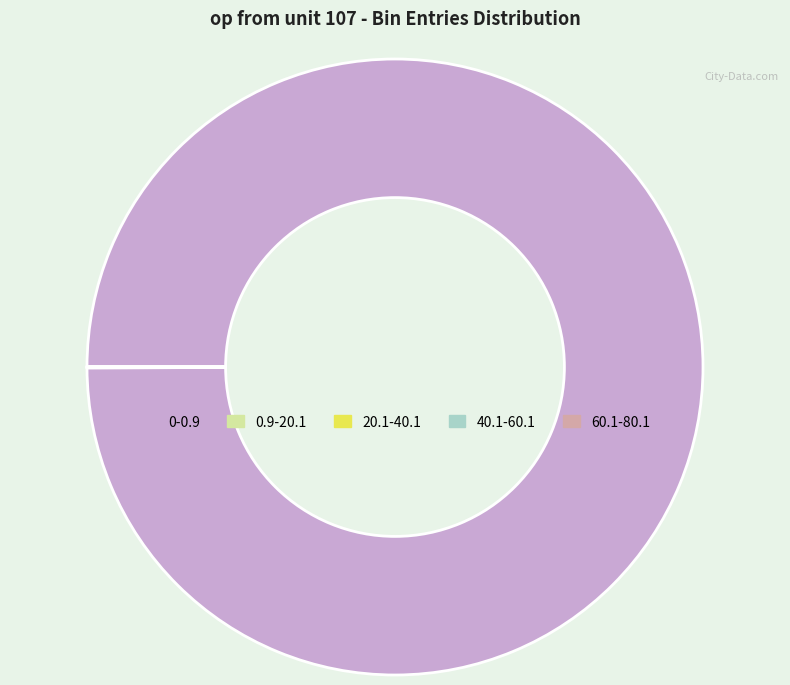

Which category has the biggest portion of the pie?

0-0.9